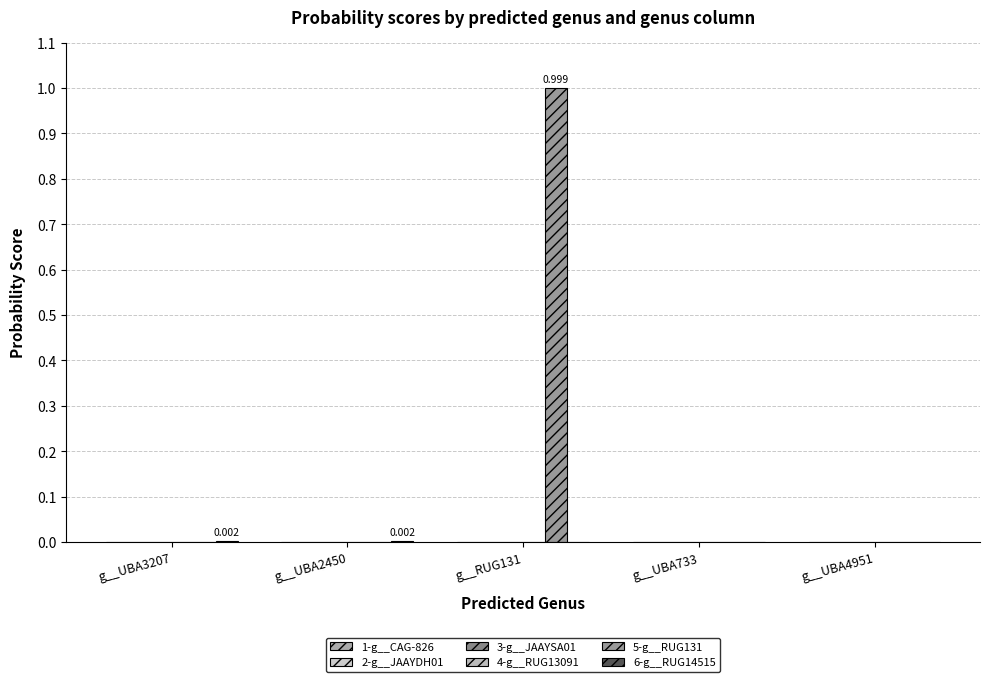

At which category is the sum across all series the highest?

g__RUG131